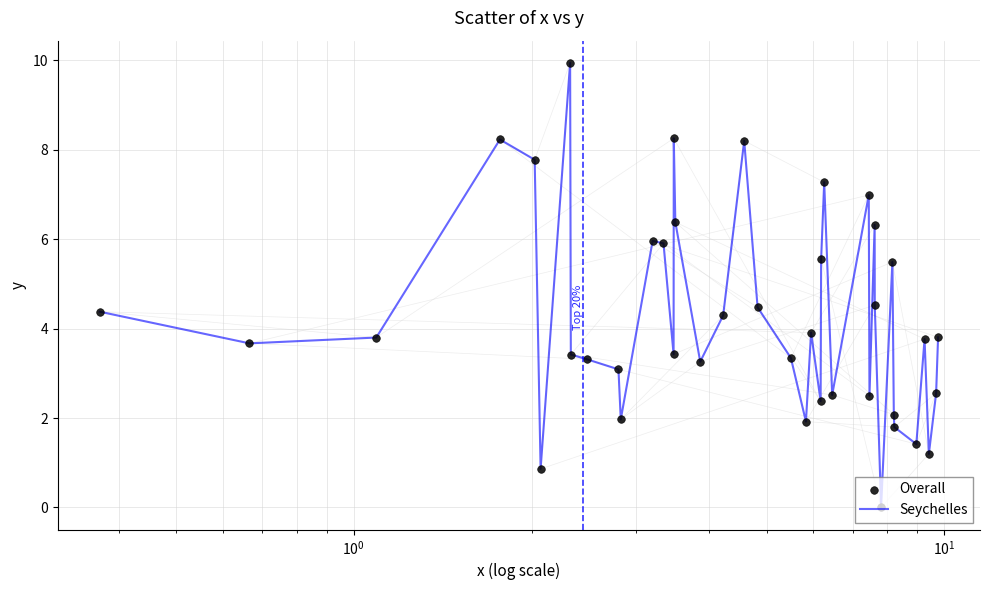

What is the maximum value shown in the chart?

9.9